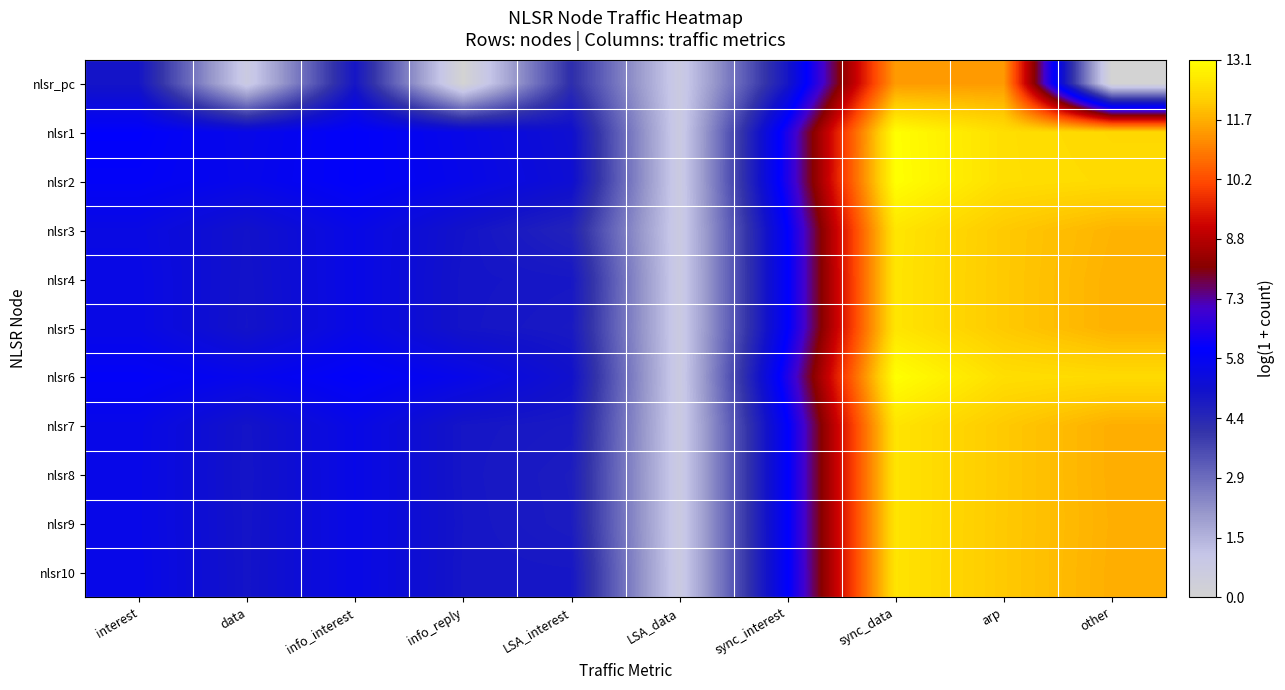

At how many categories does at least one series exceed 6?

6